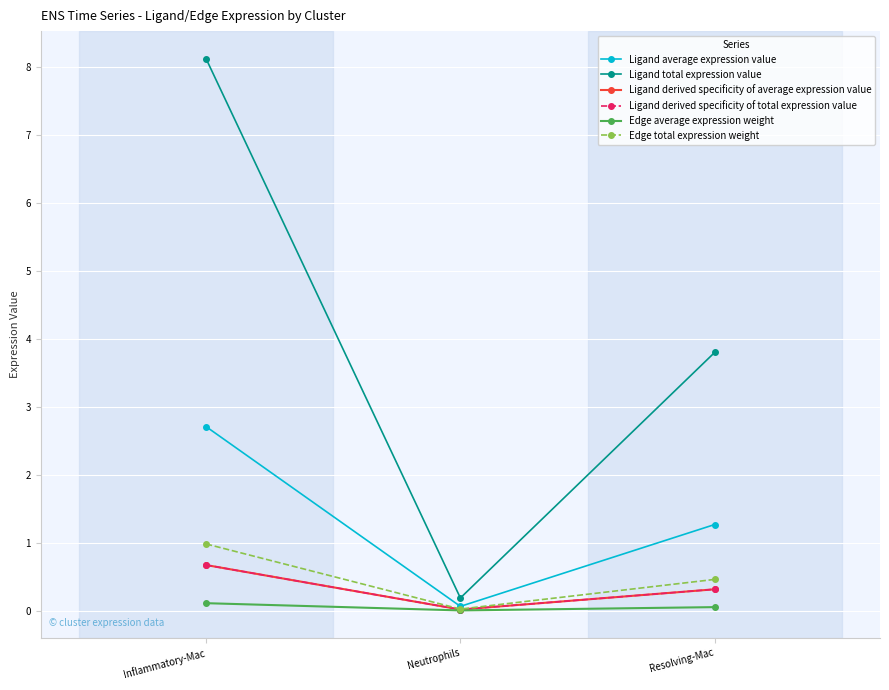

How many lines are shown in the chart?

6